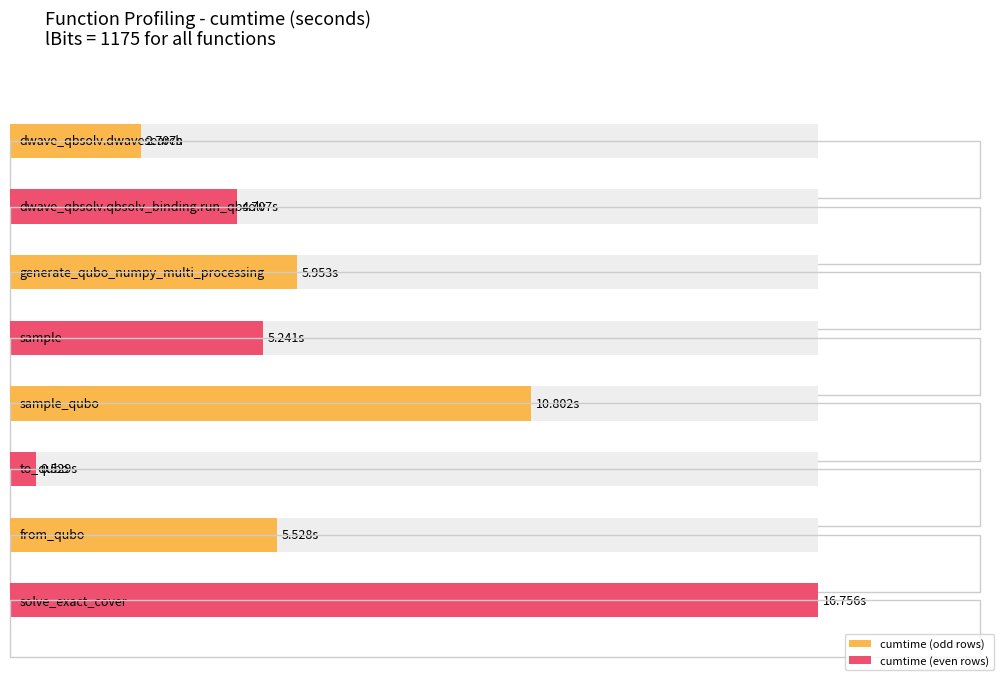

Which label corresponds to the smallest value in the chart?

to_qubo